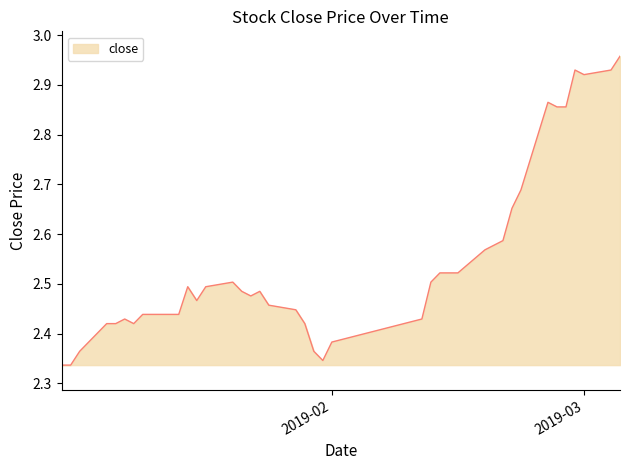

Does the chart have visible grid lines?

No